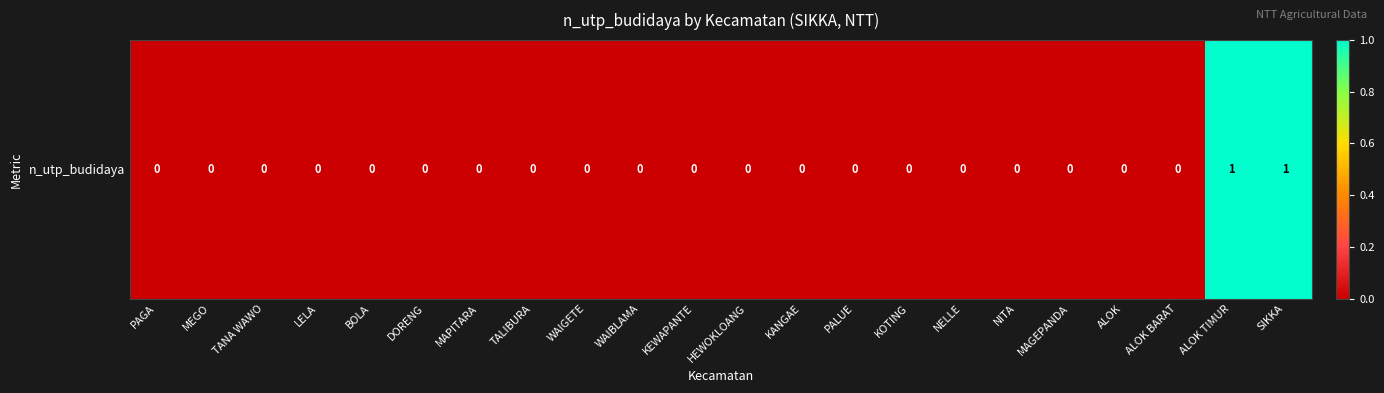

At which label is the value closest to 0?

PAGA